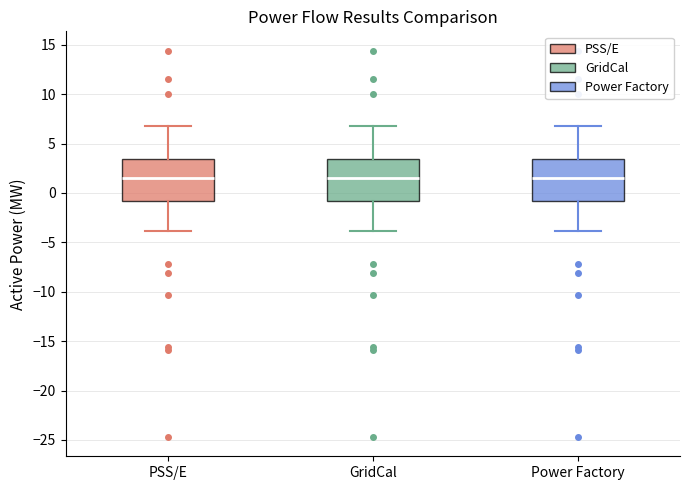

Reading left to right, transcribe this box plot: for each box, give where its median line is, the range the box spans, and where its two whiskers end, as read against the y-axis. The values are not printed on the chart, so give them approximately, as read against the axis.

PSS/E: median 1.5, box -1.0 to 3.5, whiskers -4.0 to 7.0
GridCal: median 1.5, box -1.0 to 3.5, whiskers -4.0 to 7.0
Power Factory: median 1.5, box -1.0 to 3.5, whiskers -4.0 to 7.0